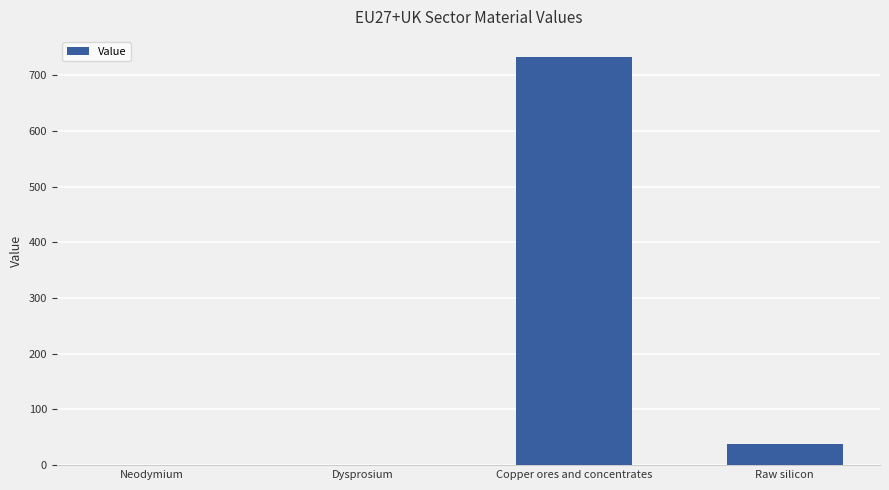

Is it true that the value at Copper ores and concentrates is 732.3?

True